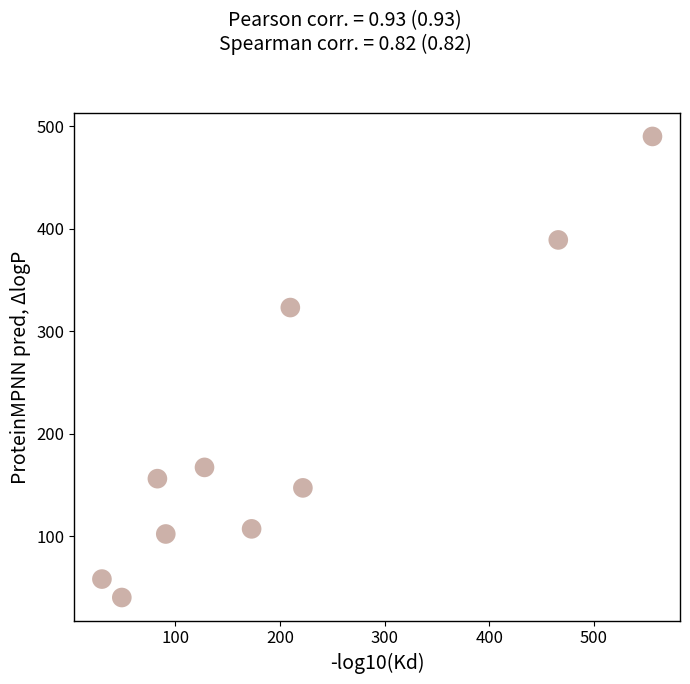

What Y value in the scatter plot is closest to 265?

323